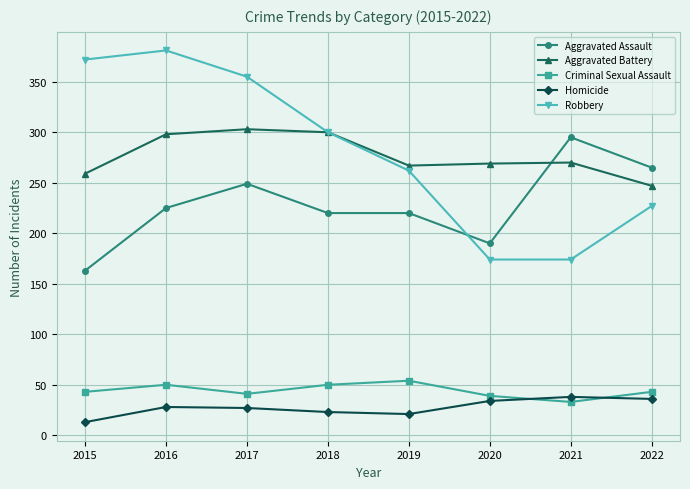

How many categories are shown in the chart?

8